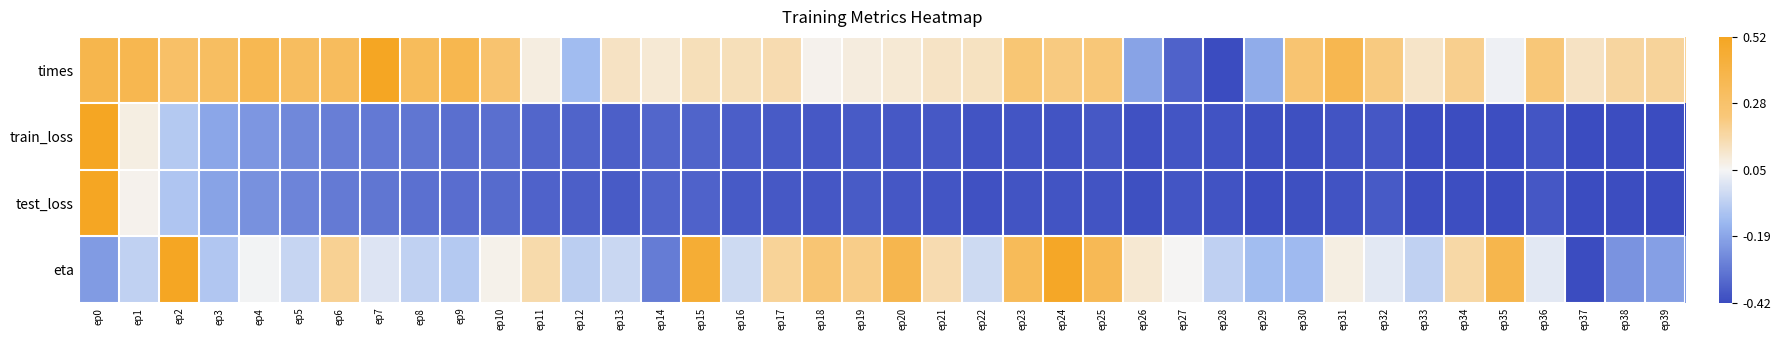

List the series in order of their peak value, lowest first.

train_loss, test_loss, eta, times